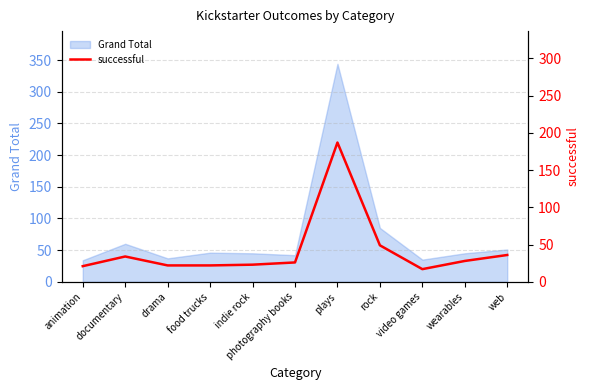

What is the sum of all values?

465